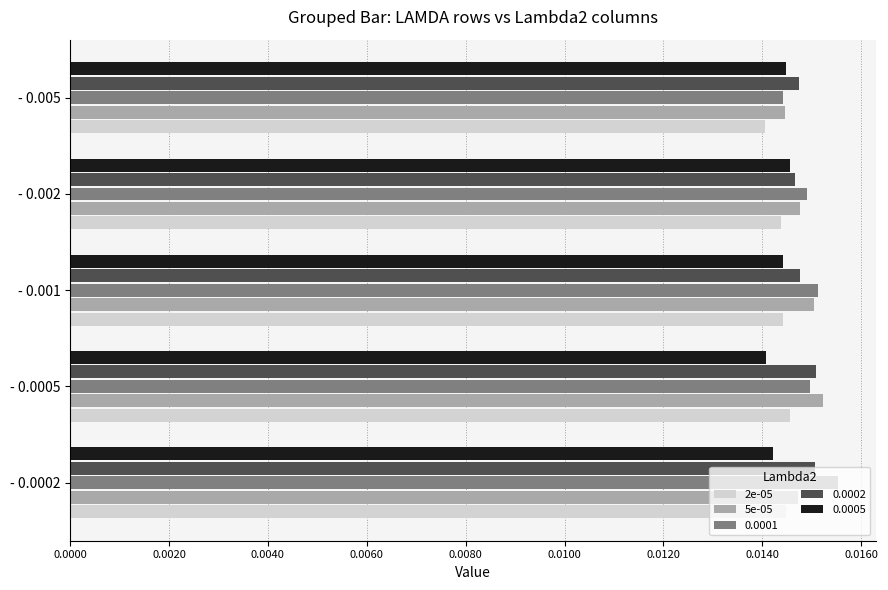

At how many categories does at least one series exceed 0?

5